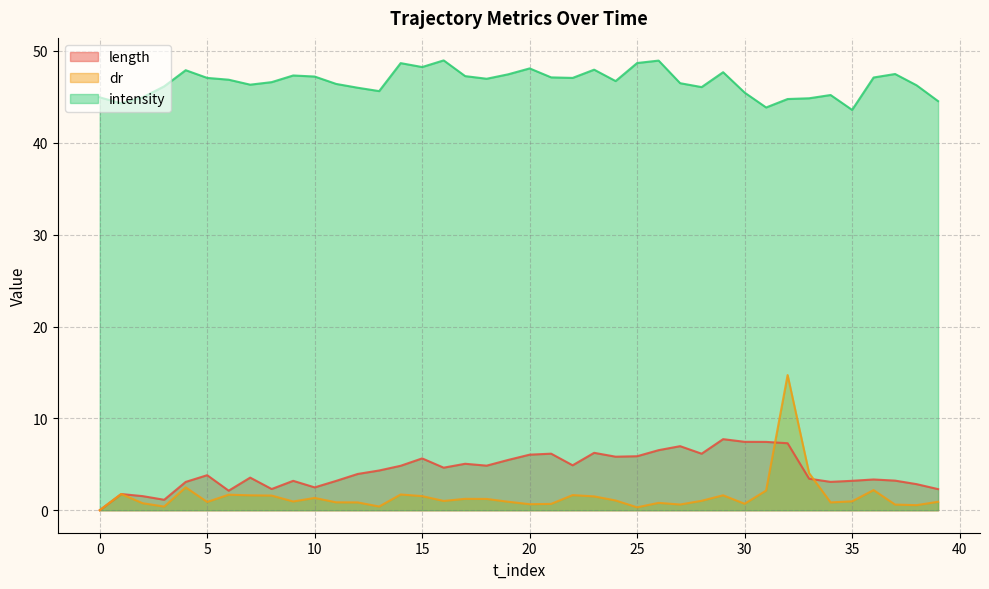

Rank the series by their maximum value, from highest to lowest.

intensity, dr, length